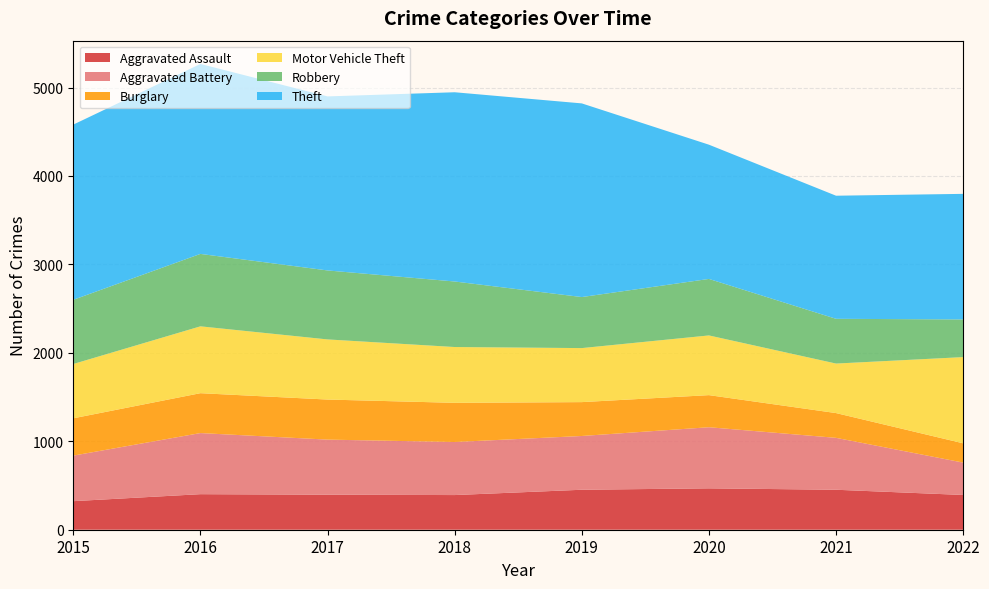

Reading right to left, list all the values displayed in this chart.

Aggravated Assault: 2022=393	2021=452	2020=468	2019=452	2018=392	2017=396	2016=402	2015=323
Aggravated Battery: 2022=366	2021=587	2020=691	2019=608	2018=600	2017=623	2016=691	2015=515
Burglary: 2022=218	2021=280	2020=363	2019=383	2018=443	2017=453	2016=451	2015=422
Motor Vehicle Theft: 2022=975	2021=560	2020=675	2019=611	2018=631	2017=680	2016=756	2015=614
Robbery: 2022=426	2021=506	2020=639	2019=577	2018=741	2017=780	2016=819	2015=726
Theft: 2022=1420	2021=1392	2020=1518	2019=2190	2018=2140	2017=1968	2016=2148	2015=1981